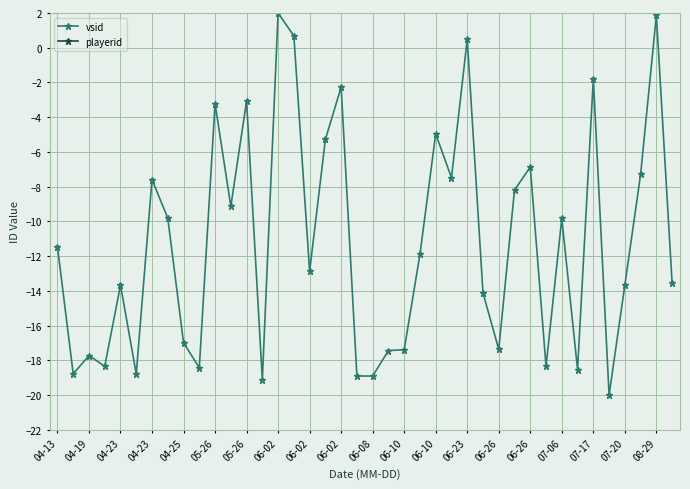

What are all the series names shown in the legend?

vsid, playerid